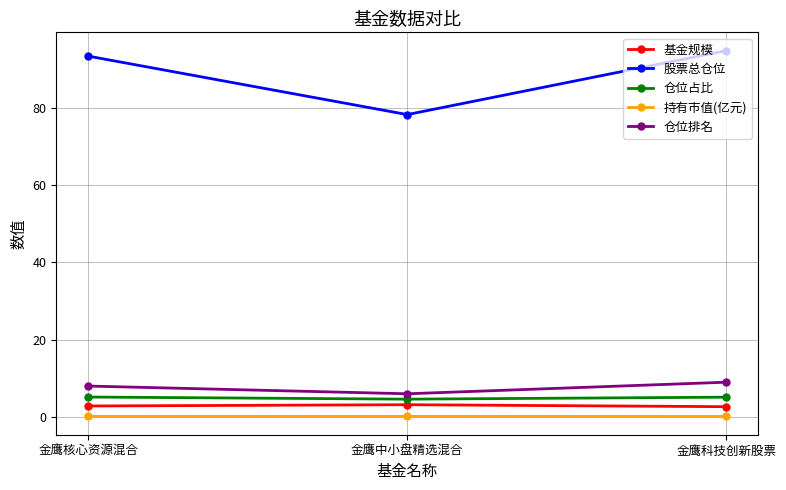

What value does the 持有市值(亿元) series have at 金鹰核心资源混合?

0.1